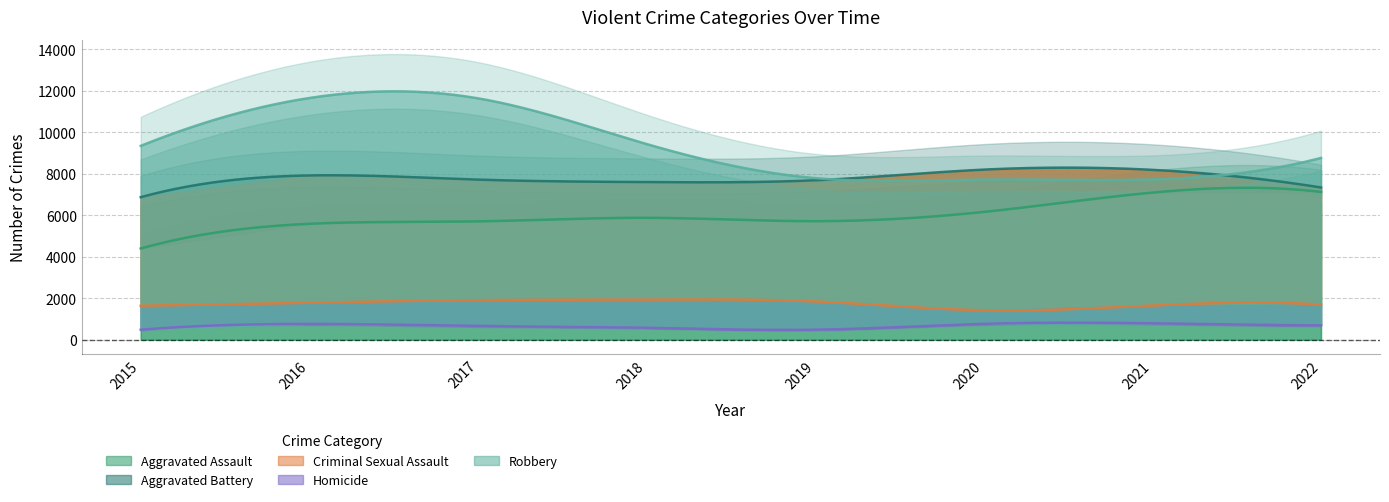

Where is Criminal Sexual Assault nearest to the value 1682?

2022